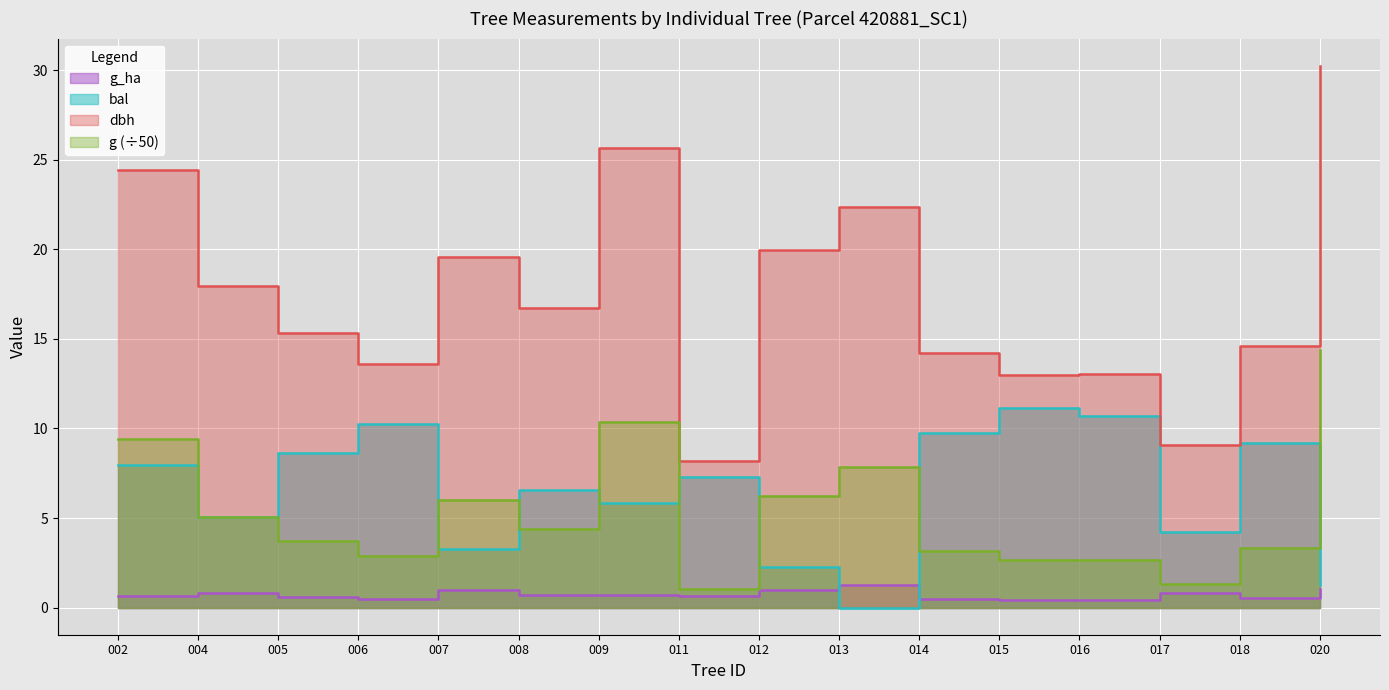

The g series shows 3.7 at 005. True or false?

True